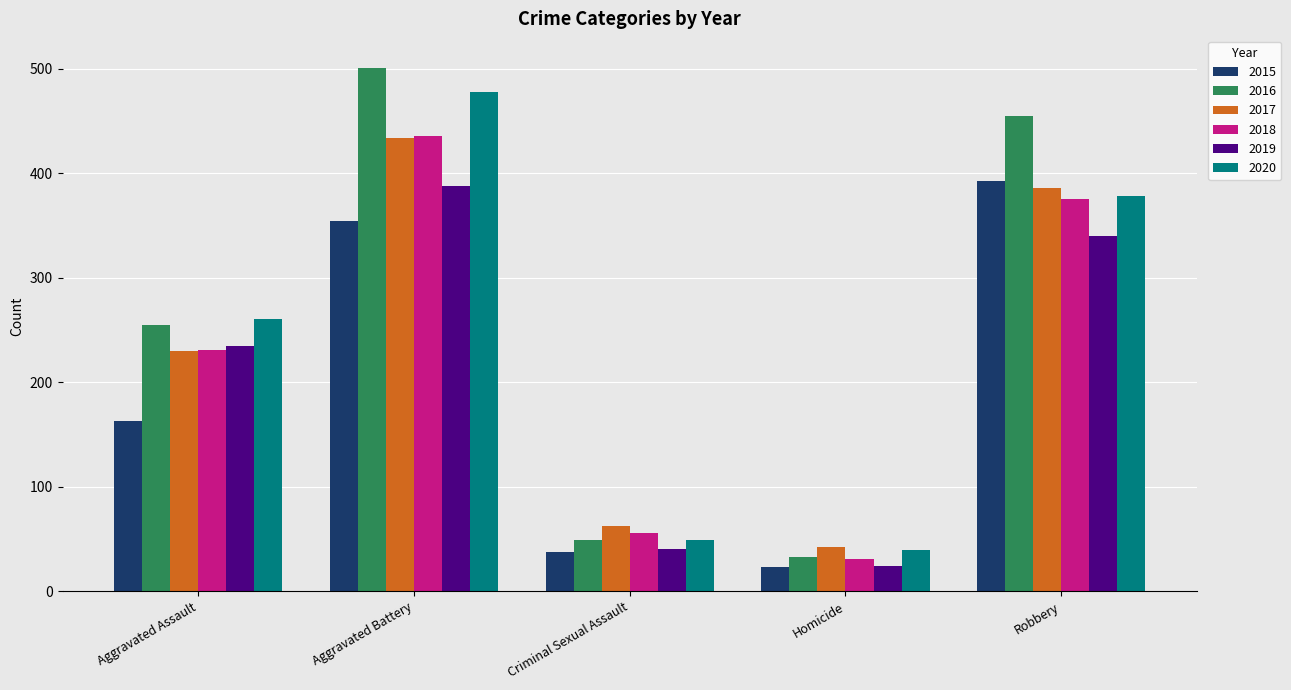

What is the approximate value of 2018 at Robbery?

375